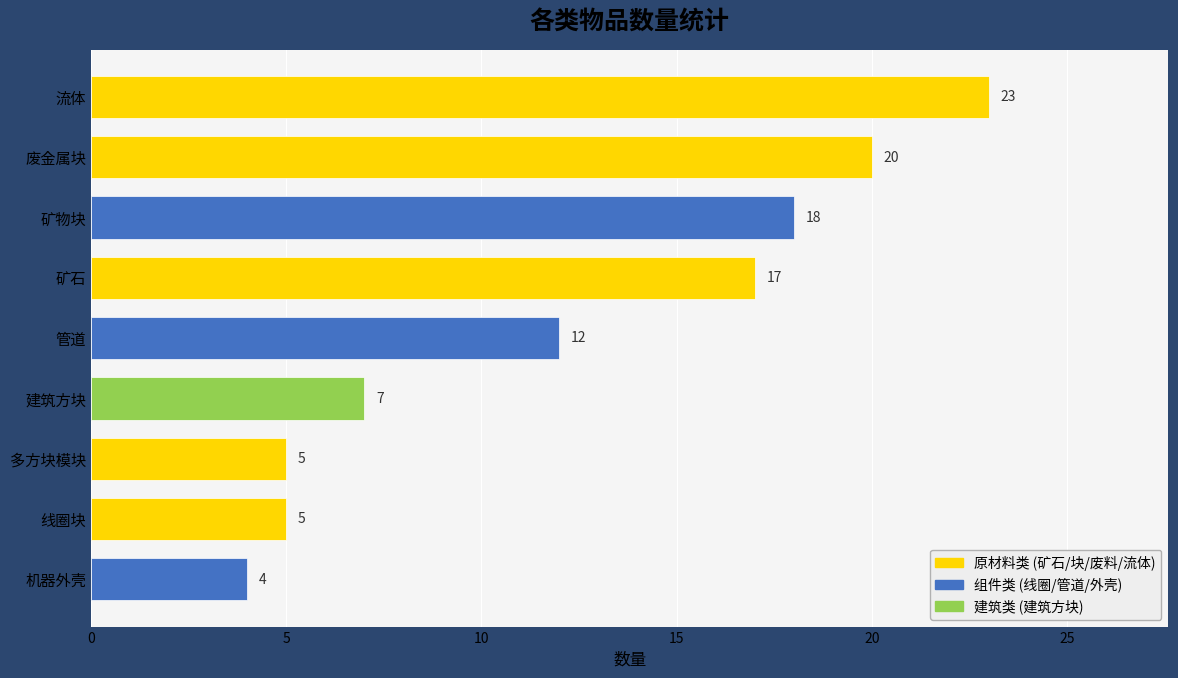

What is the approximate value at 矿物块, to the nearest 10?

20